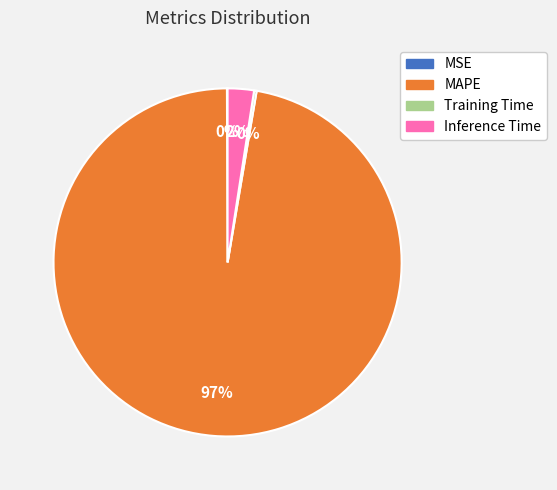

The MAPE slice represents 97% of the pie. True or false?

True